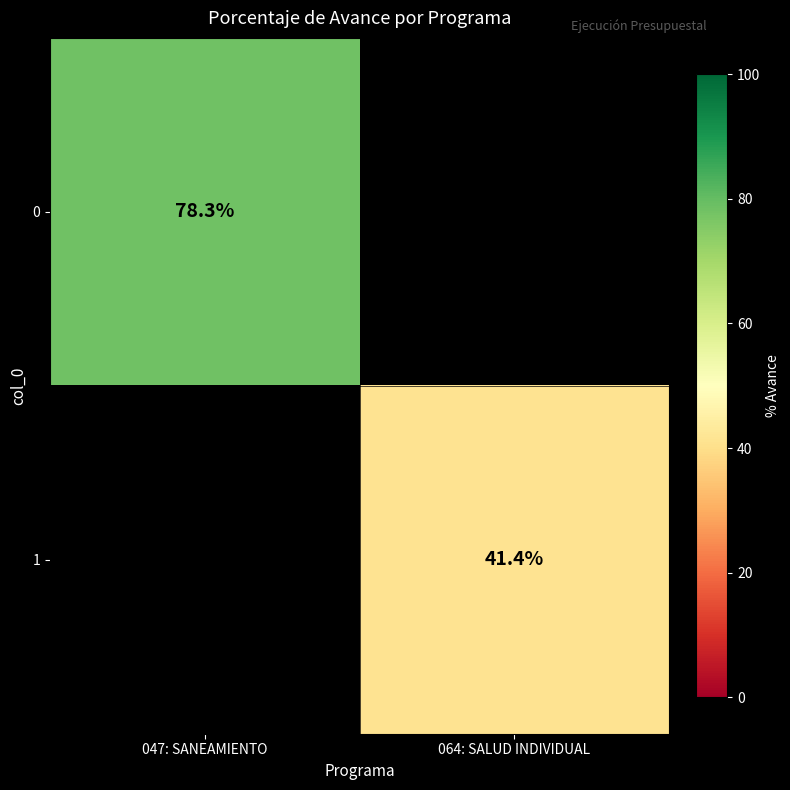

Is the value of 0 at 047: SANEAMIENTO greater than the value of 1 at 064: SALUD INDIVIDUAL?

Yes